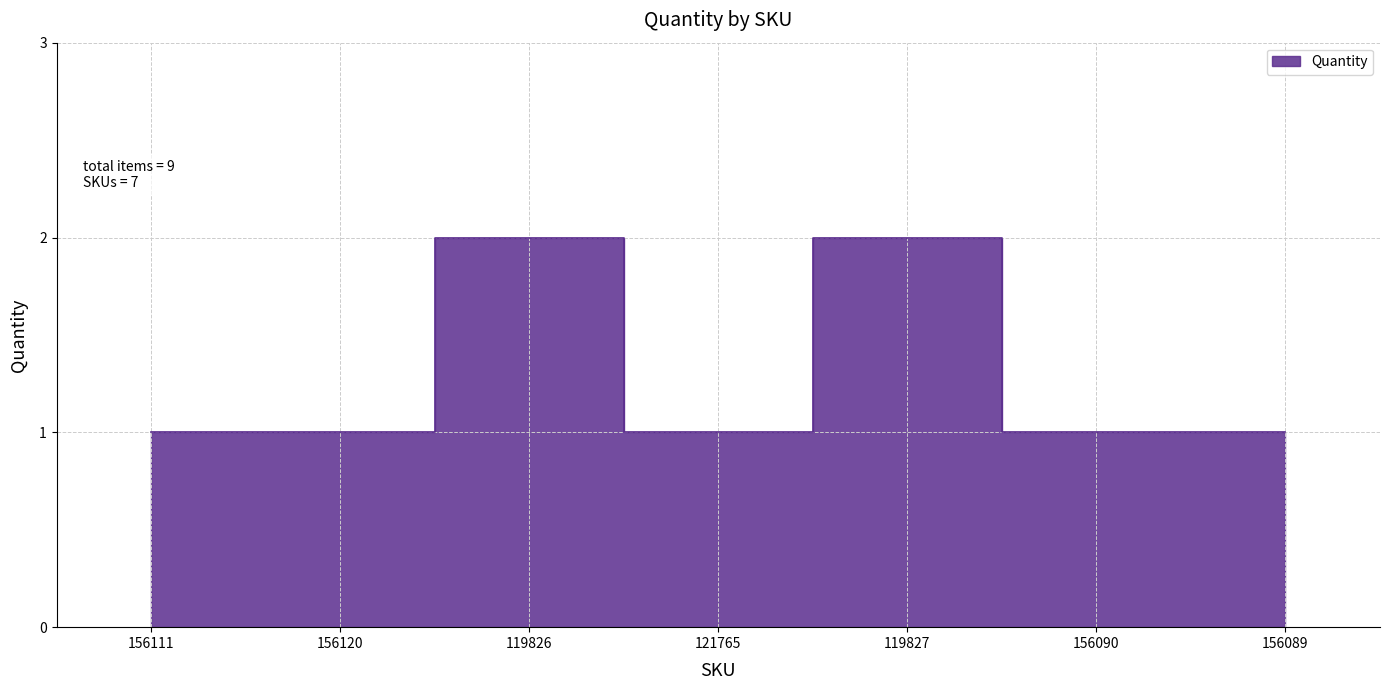

Approximately how many times larger is the value at 156111 compared to 156090?

1.0